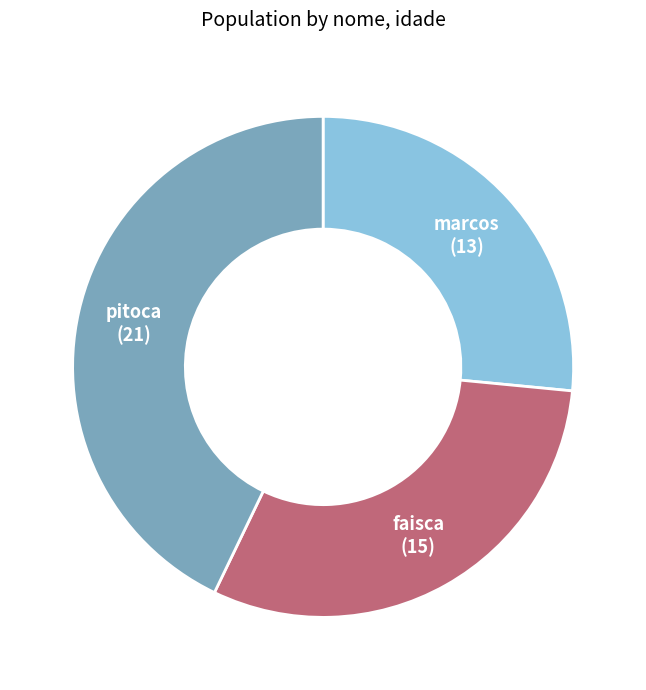

What is the ratio of the value at faisca to the value at pitoca?

0.7